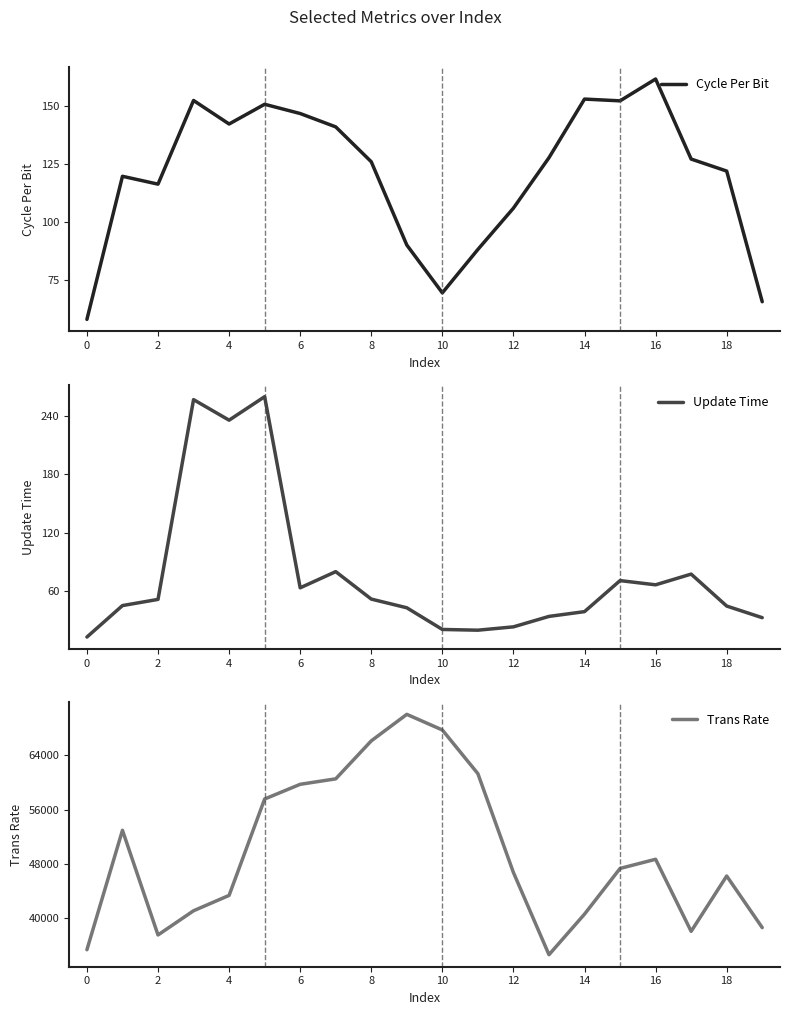

What are all the series names shown in the legend?

Cycle Per Bit, Update Time, Trans Rate